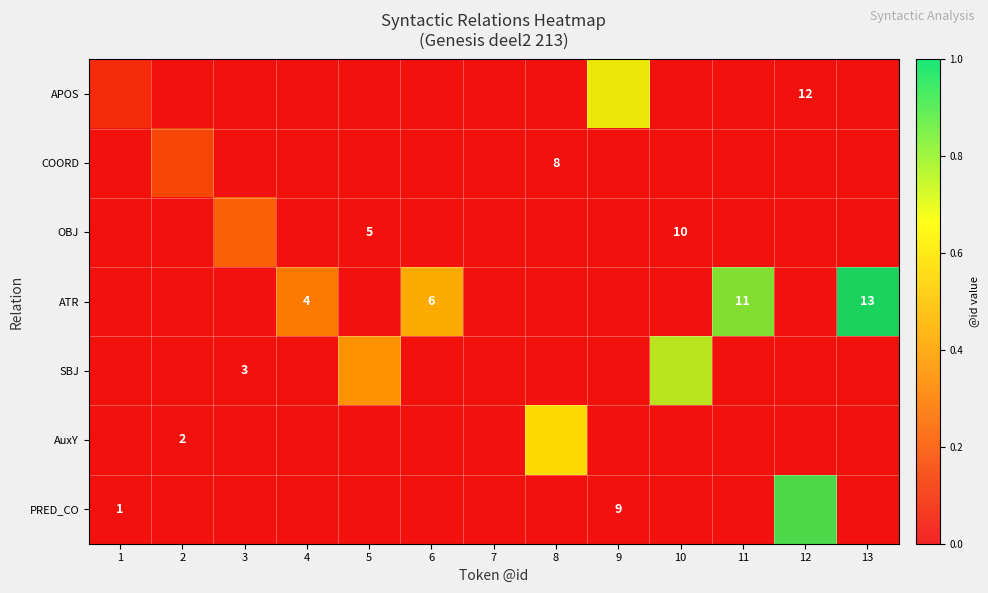

Rank the categories by OBJ value from highest to lowest.

3, 1, 2, 4, 5, 6, 7, 8, 9, 10, 11, 12, 13